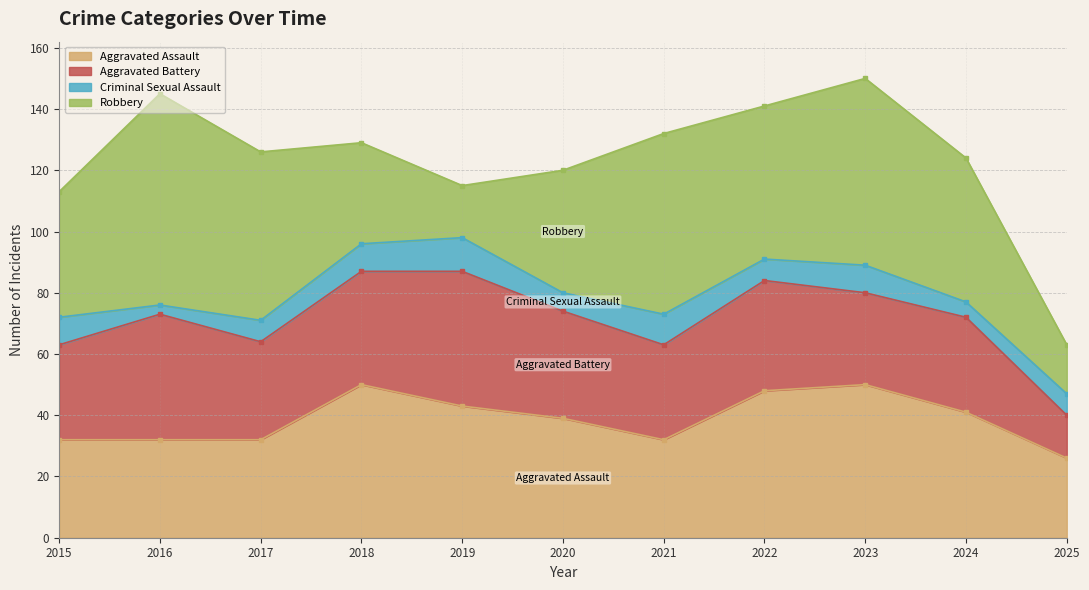

At 2025, list the series in order from largest to smallest.

Aggravated Assault, Robbery, Aggravated Battery, Criminal Sexual Assault